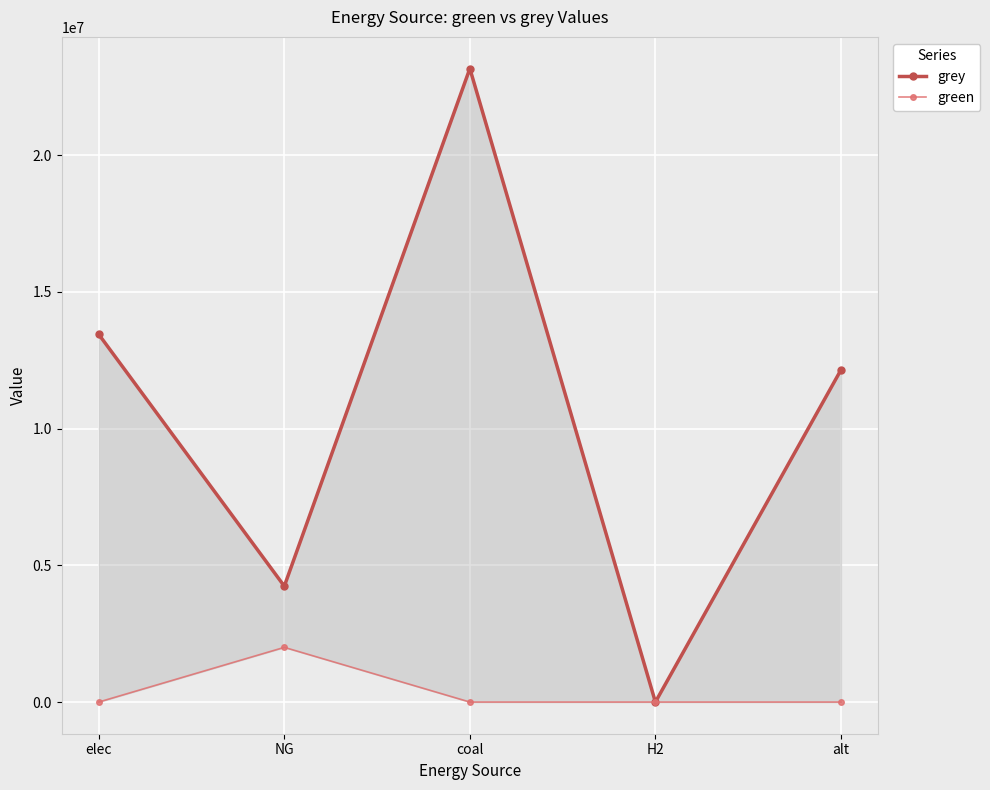

Rank the categories by grey value from highest to lowest.

coal, elec, alt, NG, H2